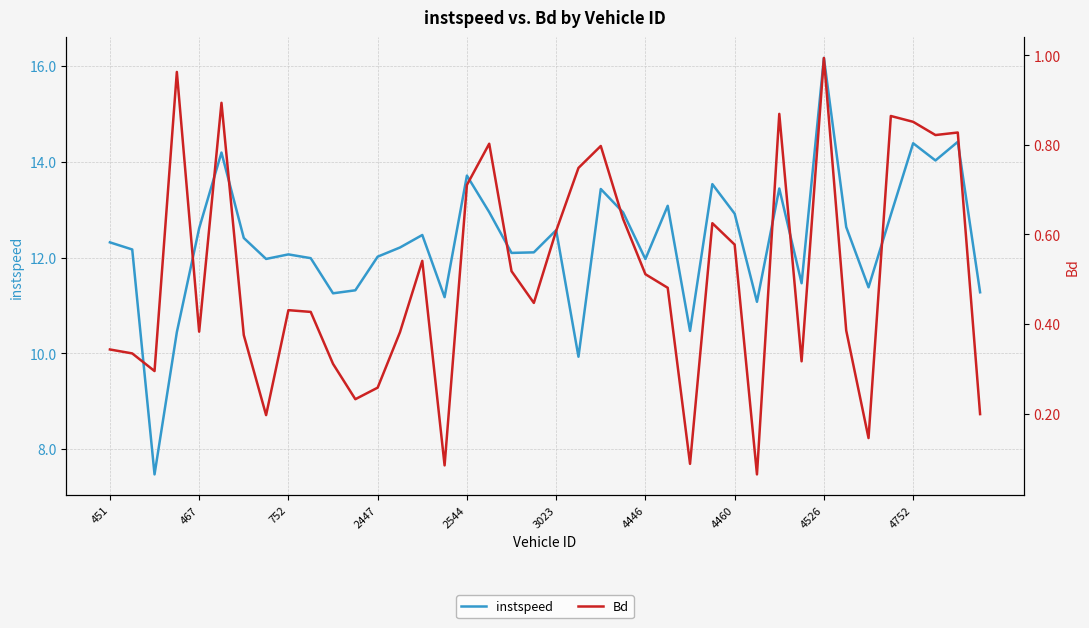

Is the value of instspeed at 19 greater than the value of Bd at 18?

Yes